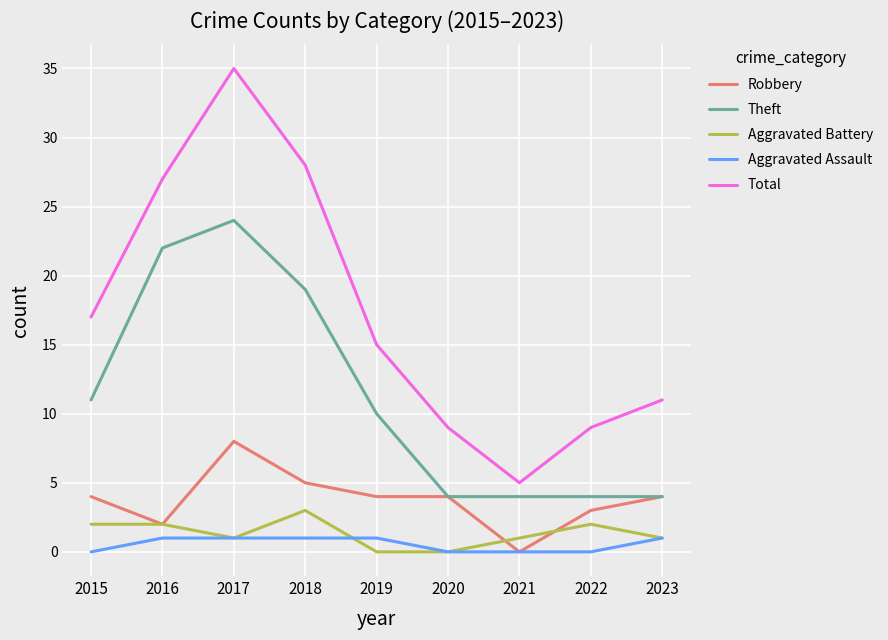

True or false: Total and Aggravated Assault intersect in this chart.

False